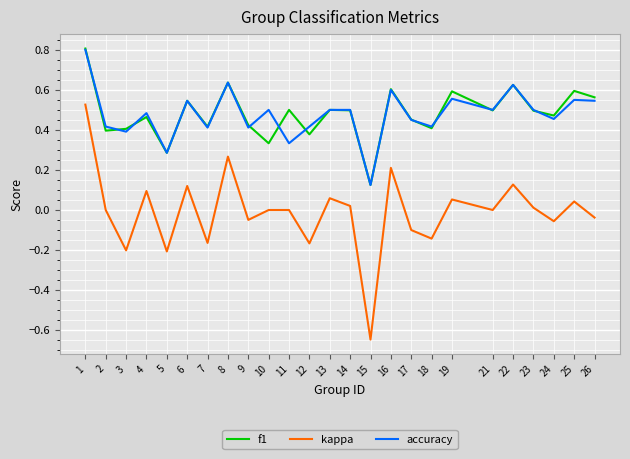

The value of f1 at 6 is 0.5. True or false?

True